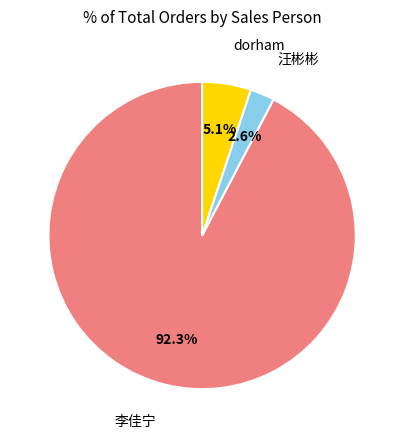

Is there any slice that represents more than half of the pie?

Yes